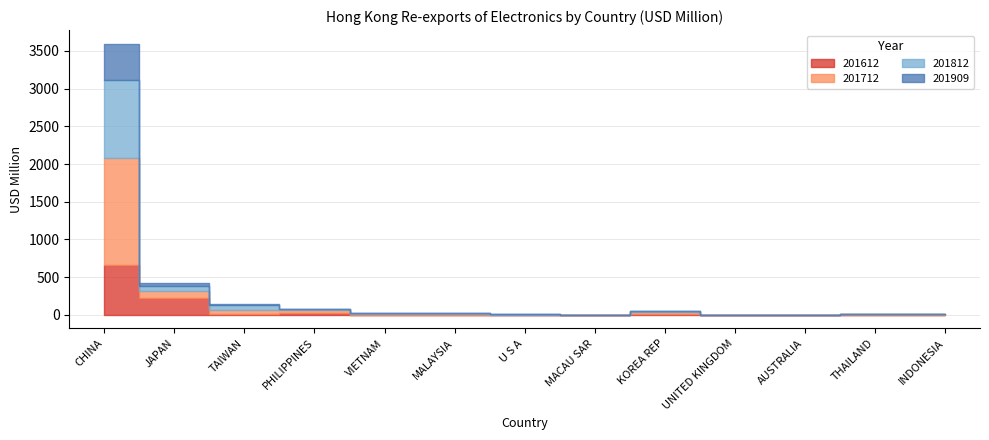

What is the difference between the maximum and minimum values in the 201812 series?

1038.7